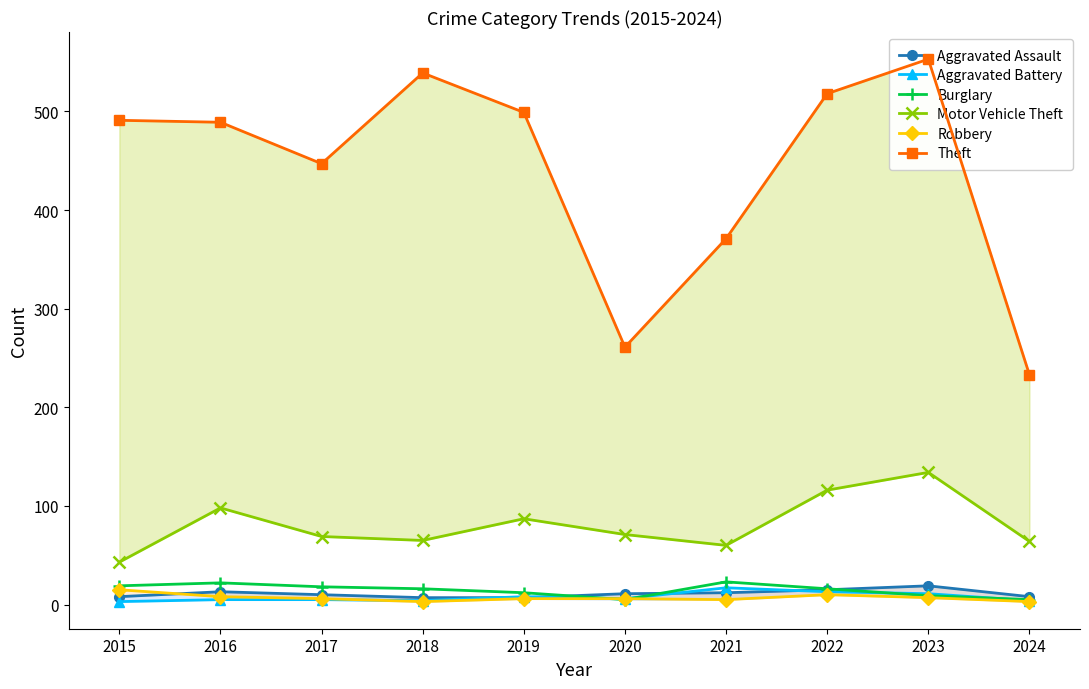

In Motor Vehicle Theft, how many points are higher than both neighbors (excluding endpoints)?

3